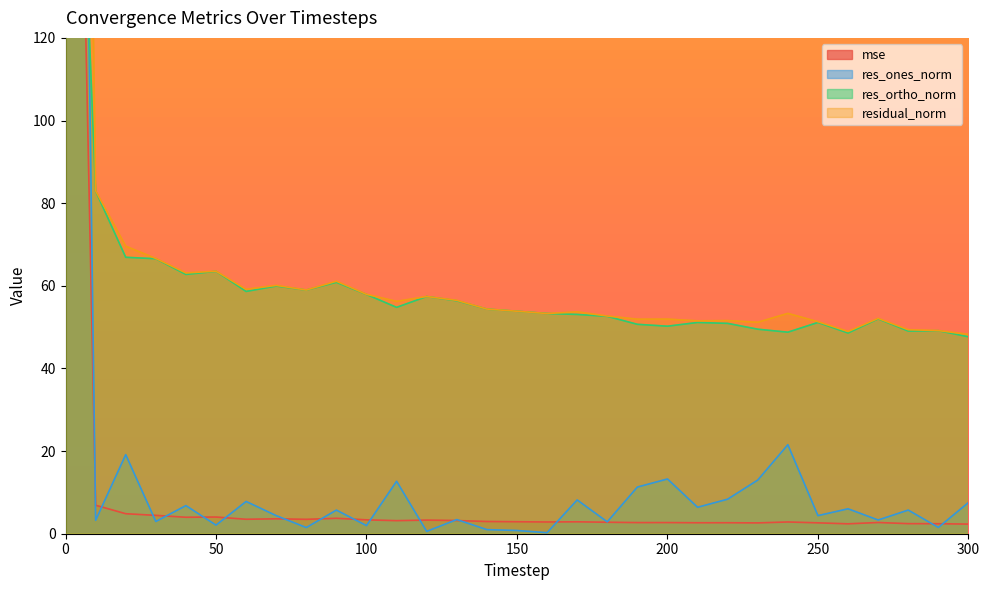

What is the sum of all residual_norm values?

2289.0